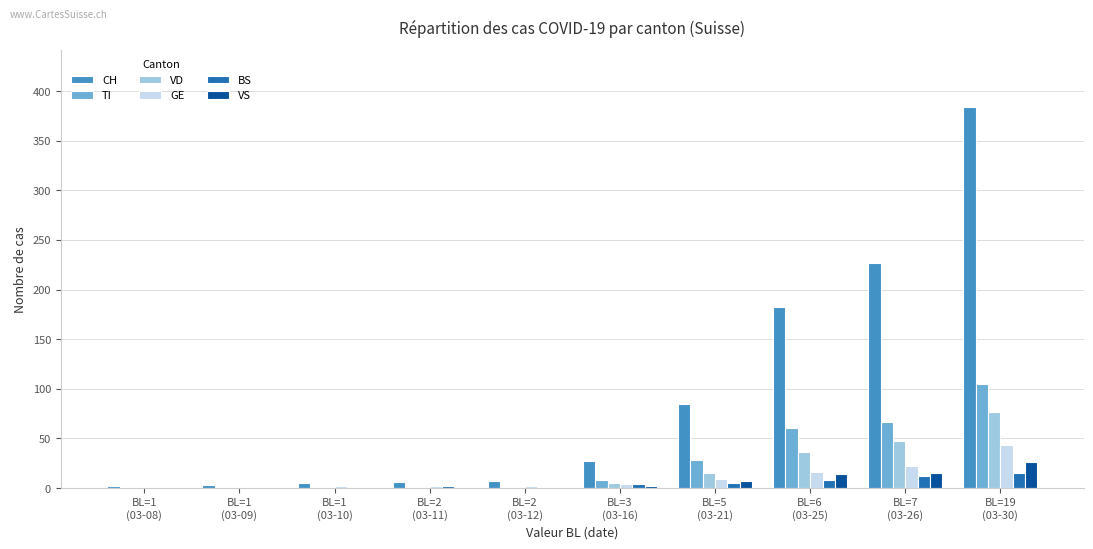

At which category is the sum across all series the highest?

BL=19
(03-30)